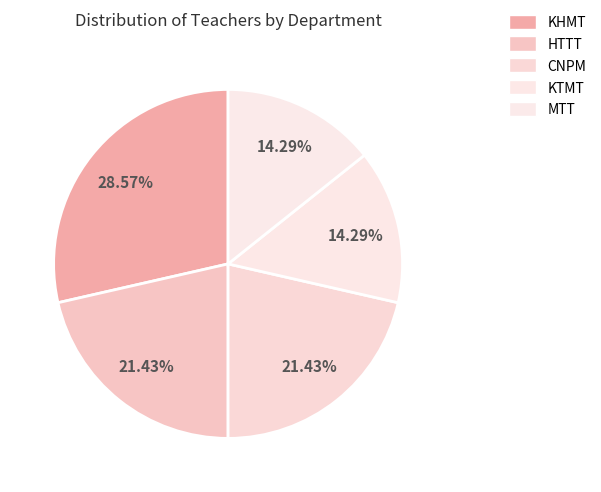

To the nearest percent, what percentage of the pie is CNPM?

21%